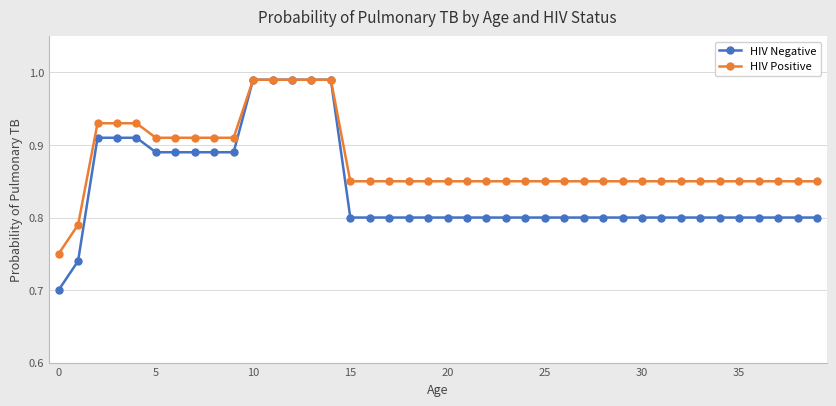

What is the difference between the maximum and minimum values in the HIV Negative series?

0.3